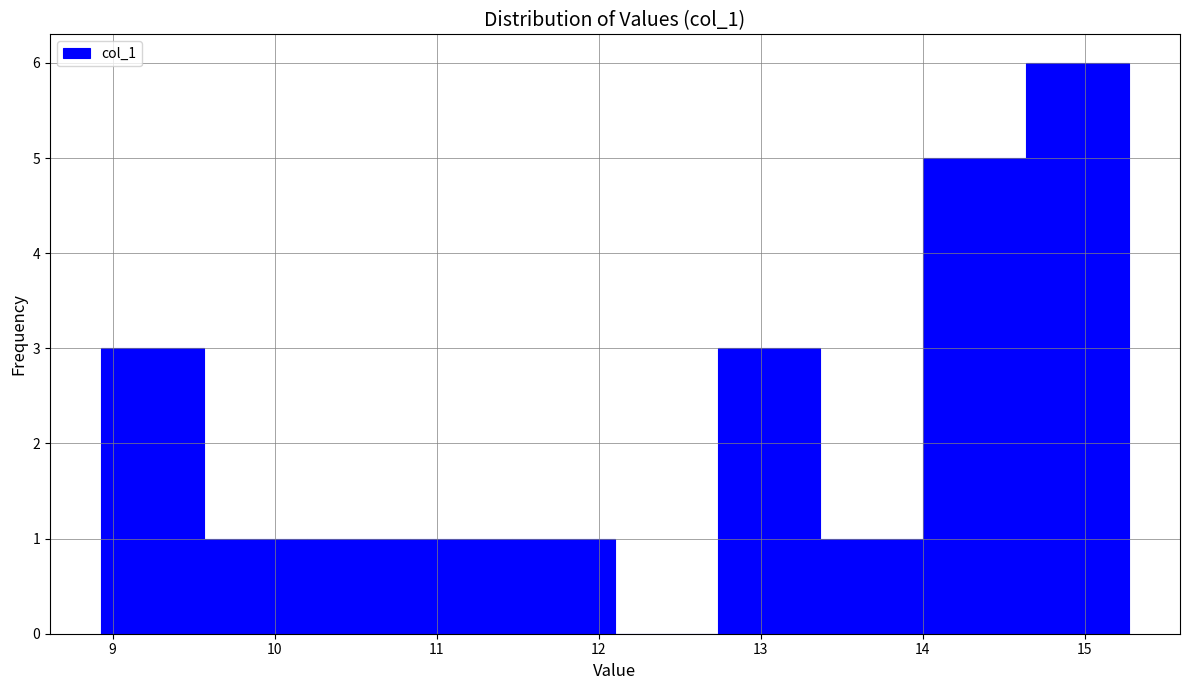

Which range on the x-axis has the tallest bar?

14.6 to 15.3